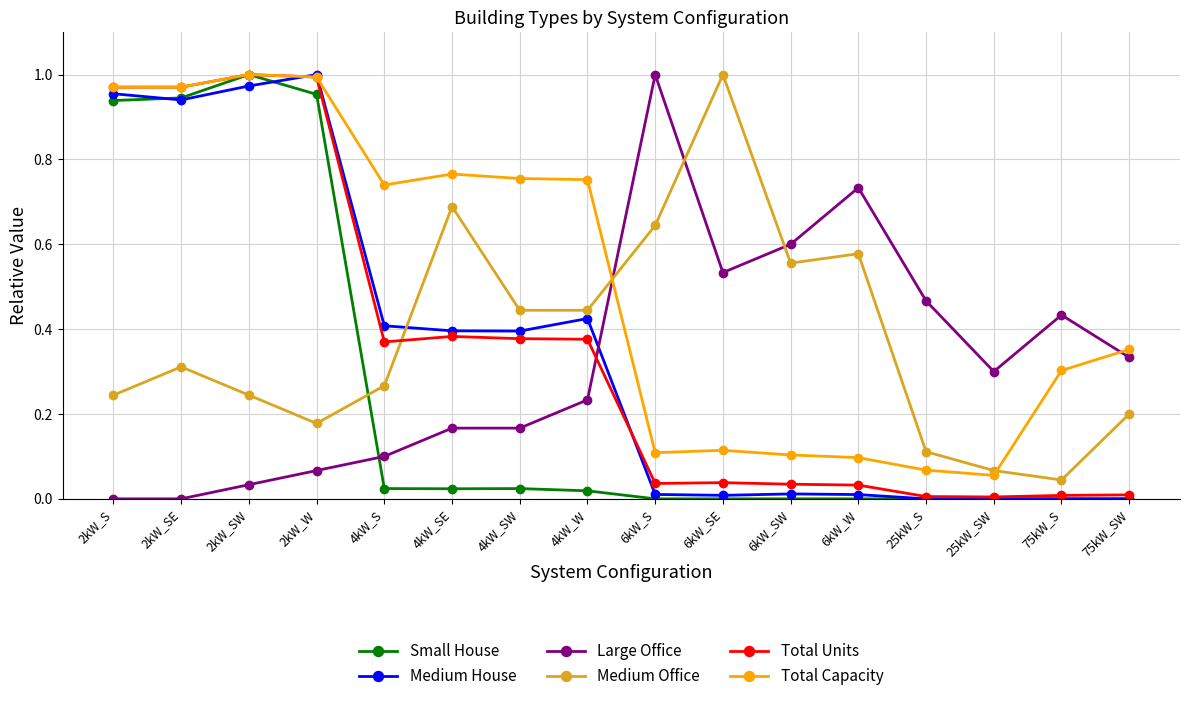

Is it true that Total Units equals 0.0 at 6kW_SW?

True